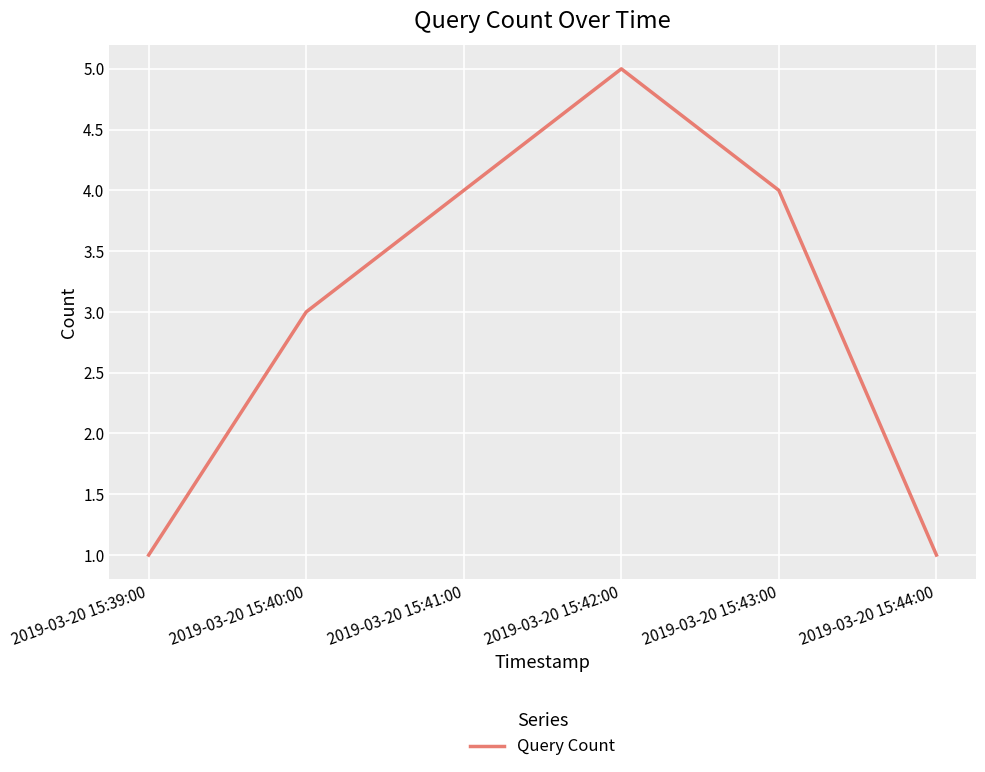

What is the change in value from 2019-03-20 15:39:00 to 2019-03-20 15:42:00?

+4